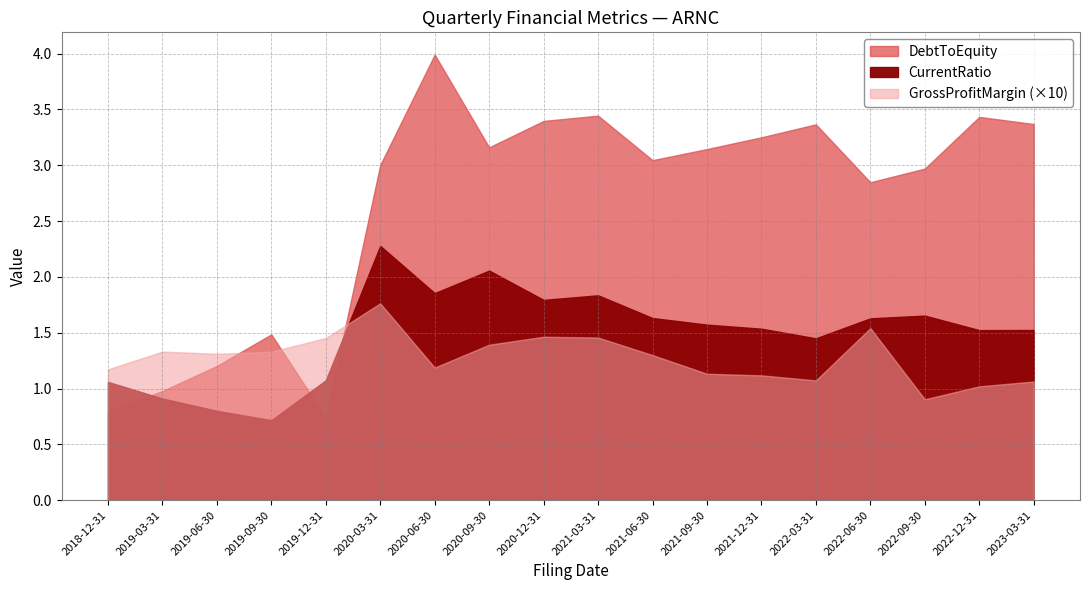

What position from the left is 2022-03-31?

14